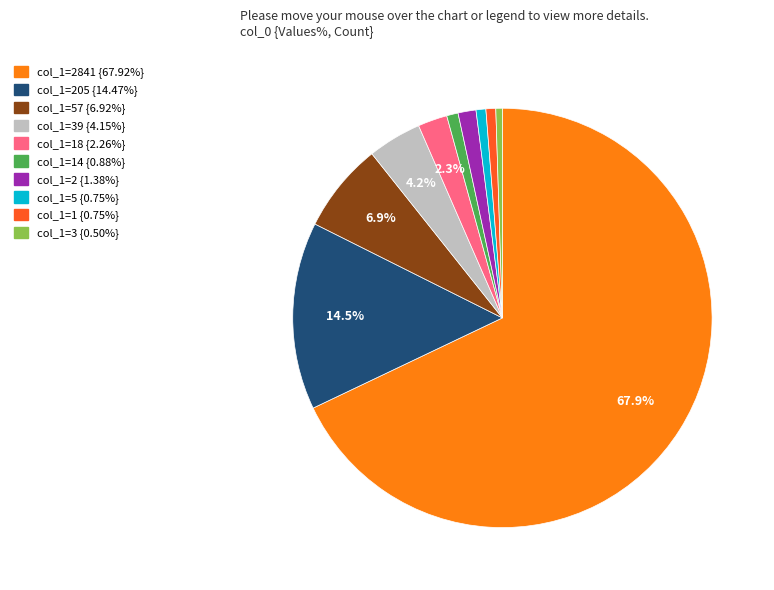

Is there any slice that represents more than half of the pie?

Yes